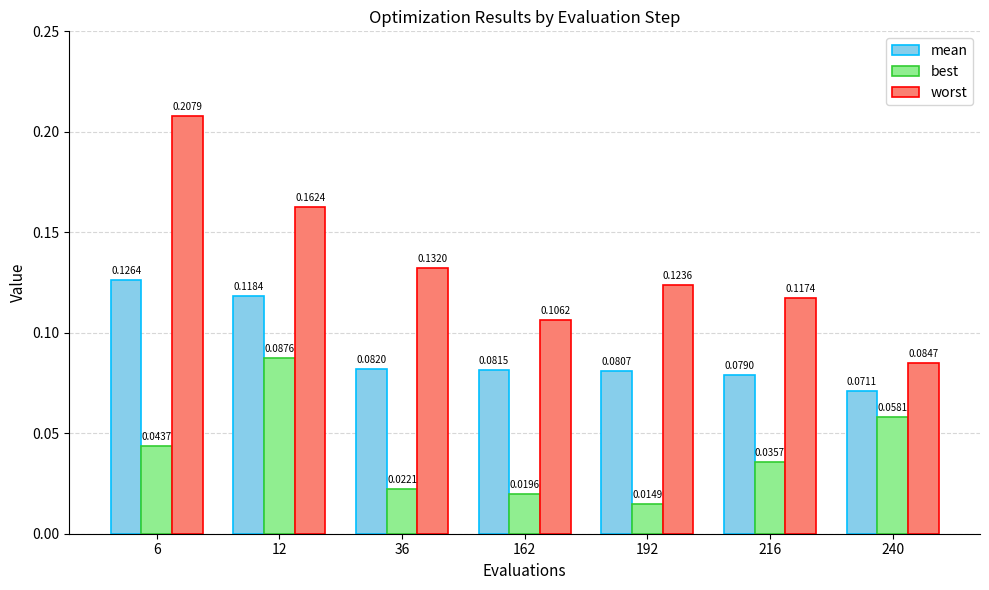

How many groups of bars are there?

7